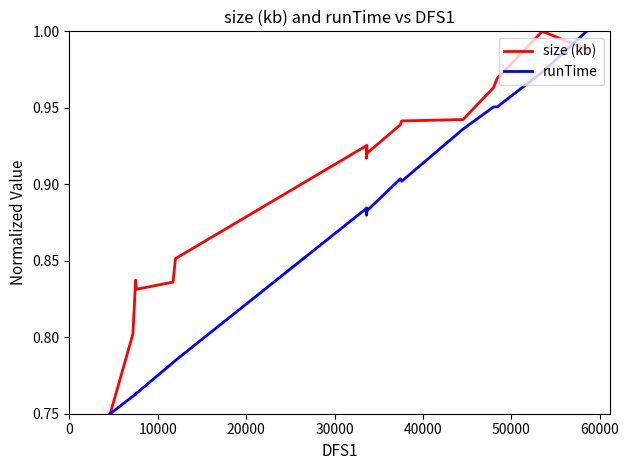

Reading left to right, what are all the values shown in this chart?

size (kb): 0.8	0.8	0.8	0.8	0.8	0.8	0.9	0.9	0.9	0.9	0.9	0.9	0.9	0.9	0.9	0.9	1.0	1.0	1.0	1.0
runTime: 0.8	0.8	0.8	0.8	0.8	0.8	0.8	0.9	0.9	0.9	0.9	0.9	0.9	0.9	0.9	0.9	1.0	1.0	1.0	1.0